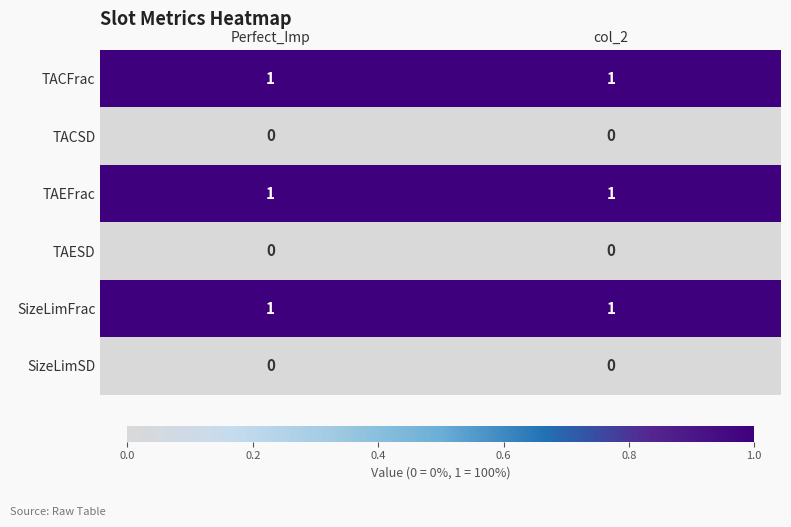

The TAEFrac series shows 2 at col_2. True or false?

False